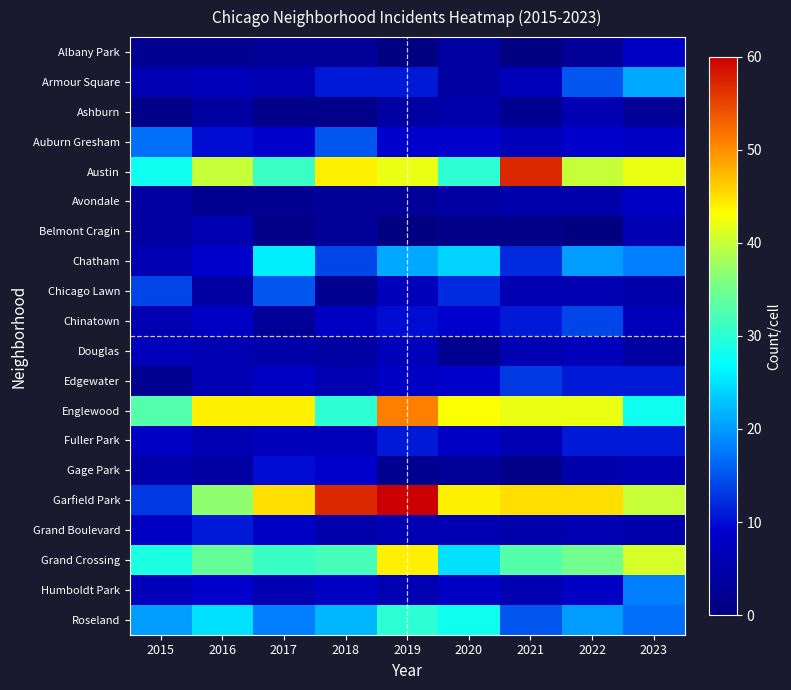

What is the spread (max minus min) of values at 2015?

32